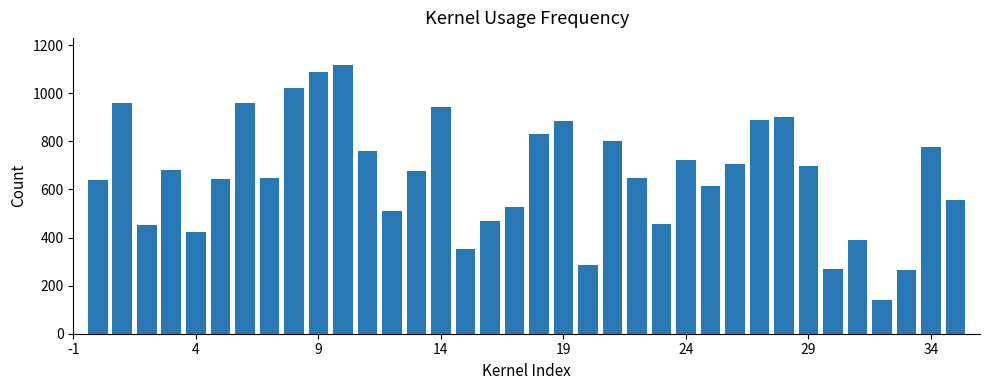

What is the smallest value displayed?

142